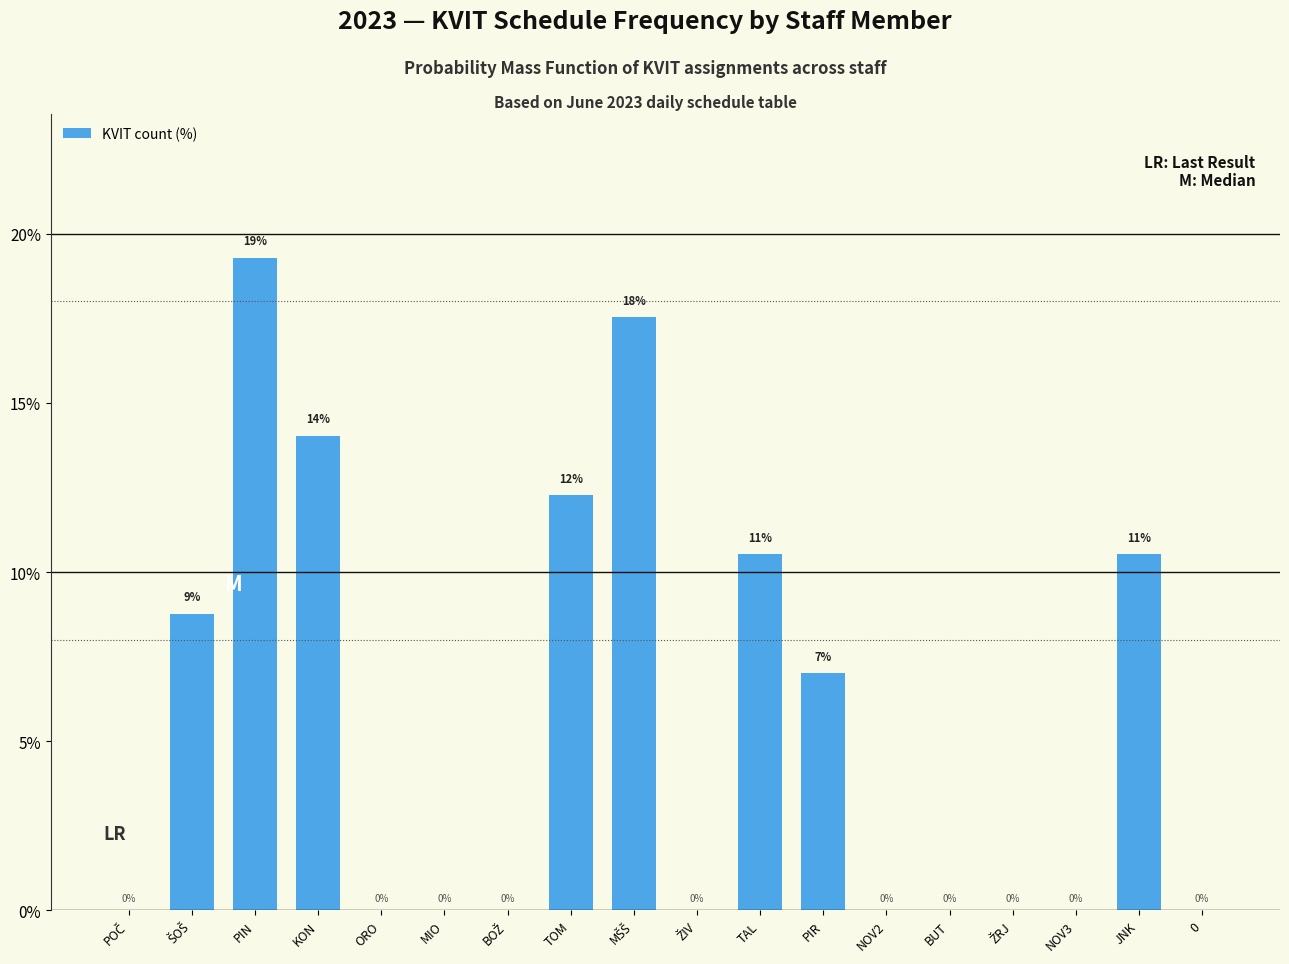

How many data points are above 0?

8